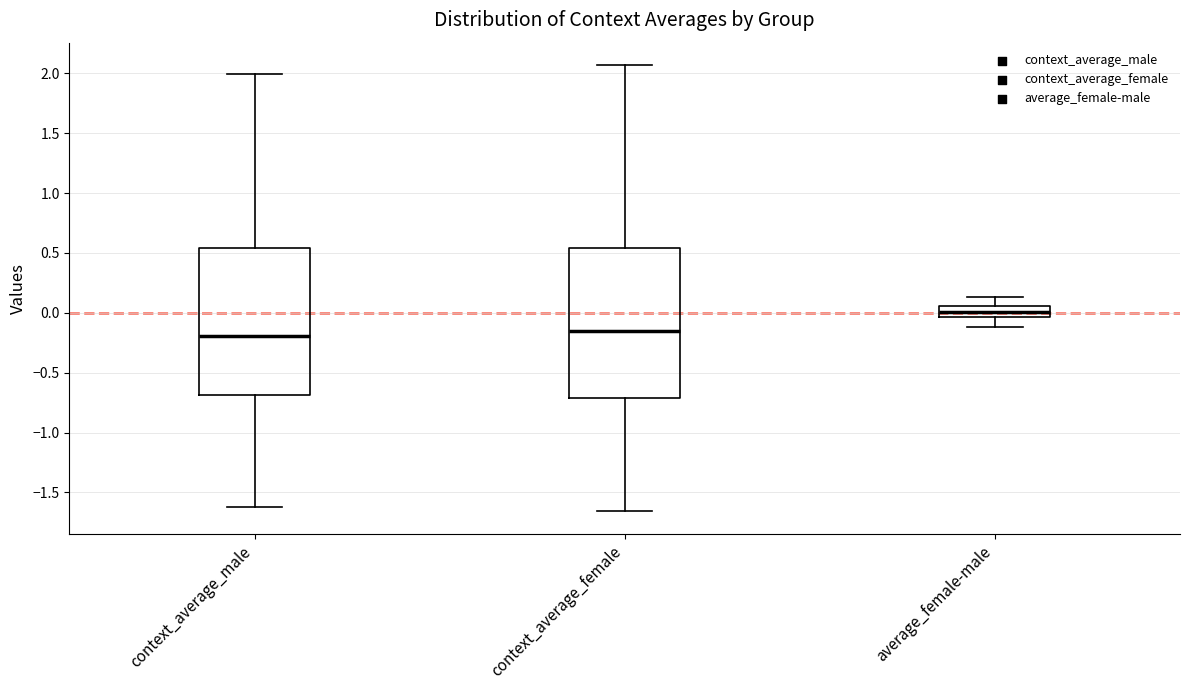

Reading left to right, transcribe this box plot: for each box, give where its median line is, the range the box spans, and where its two whiskers end, as read against the y-axis. The values are not printed on the chart, so give them approximately, as read against the axis.

context_average_male: median -0.20, box -0.70 to 0.55, whiskers -1.60 to 2.00
context_average_female: median -0.15, box -0.70 to 0.55, whiskers -1.65 to 2.05
average_female-male: median 0.00, box -0.05 to 0.05, whiskers -0.10 to 0.15